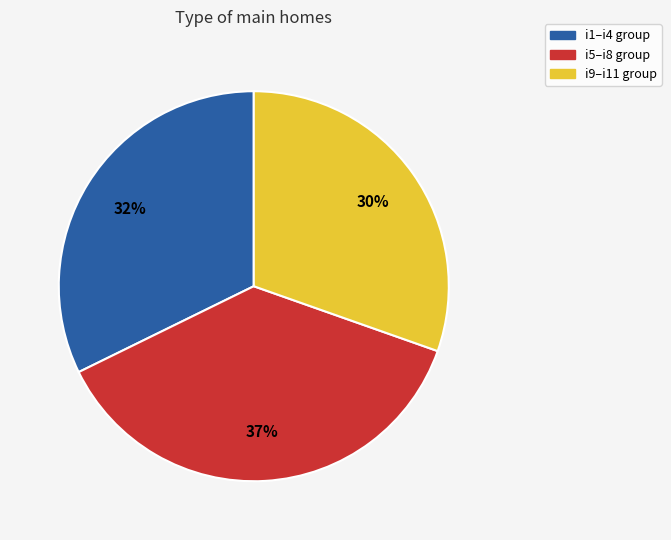

Combined, do i9–i11 group and i5–i8 group account for over 50%?

Yes